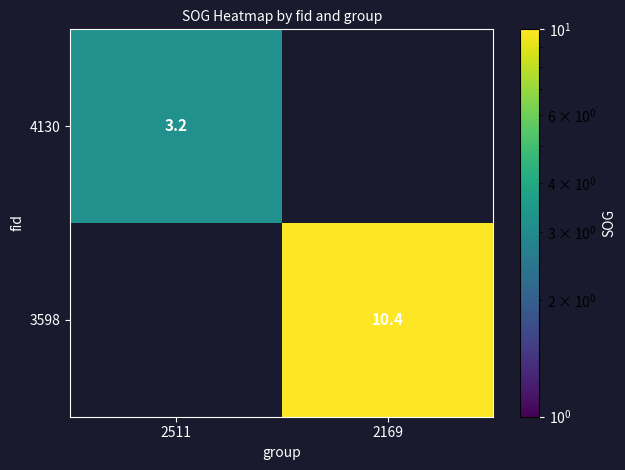

The value of 4130 at 2511 is 3.2. True or false?

True